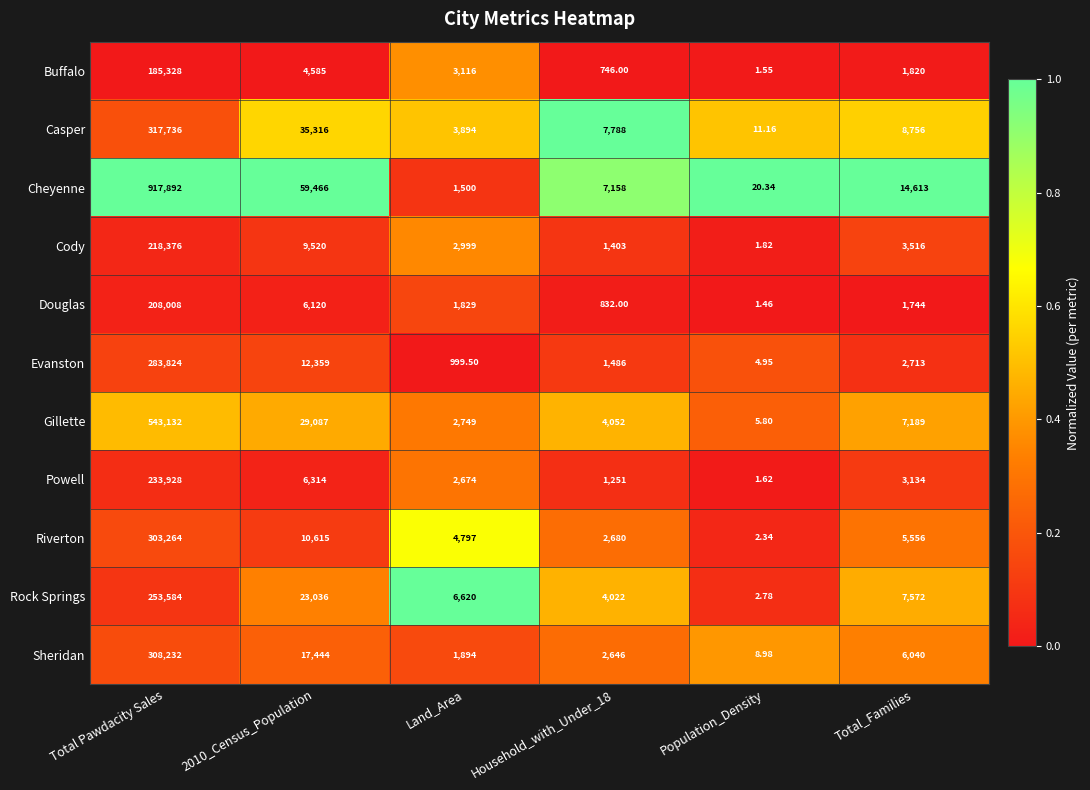

Rank the series by their maximum value, from lowest to highest.

Buffalo, Douglas, Cody, Powell, Rock Springs, Evanston, Riverton, Sheridan, Casper, Gillette, Cheyenne